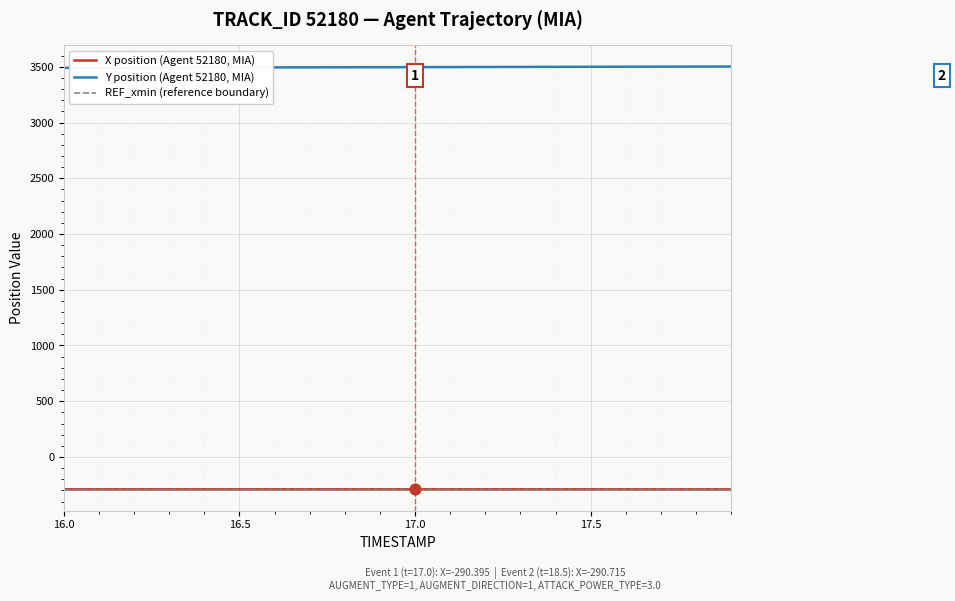

At how many categories does at least one series exceed 2501?

20